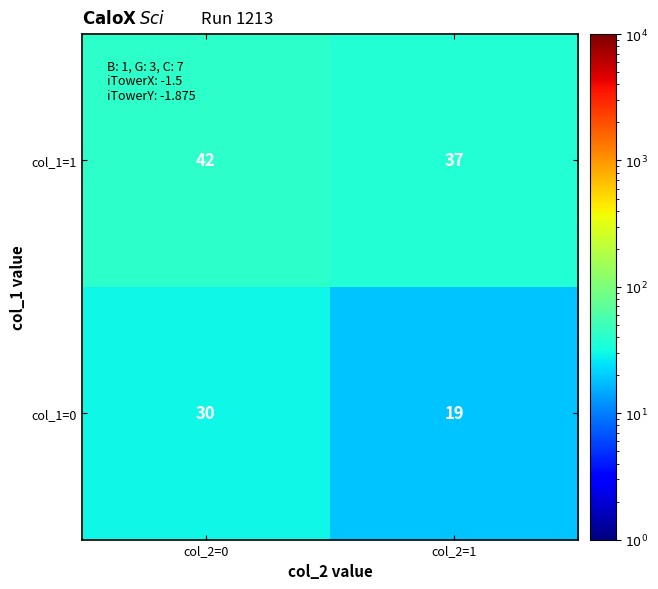

Rank the series by their average value, from lowest to highest.

col_1=0, col_1=1